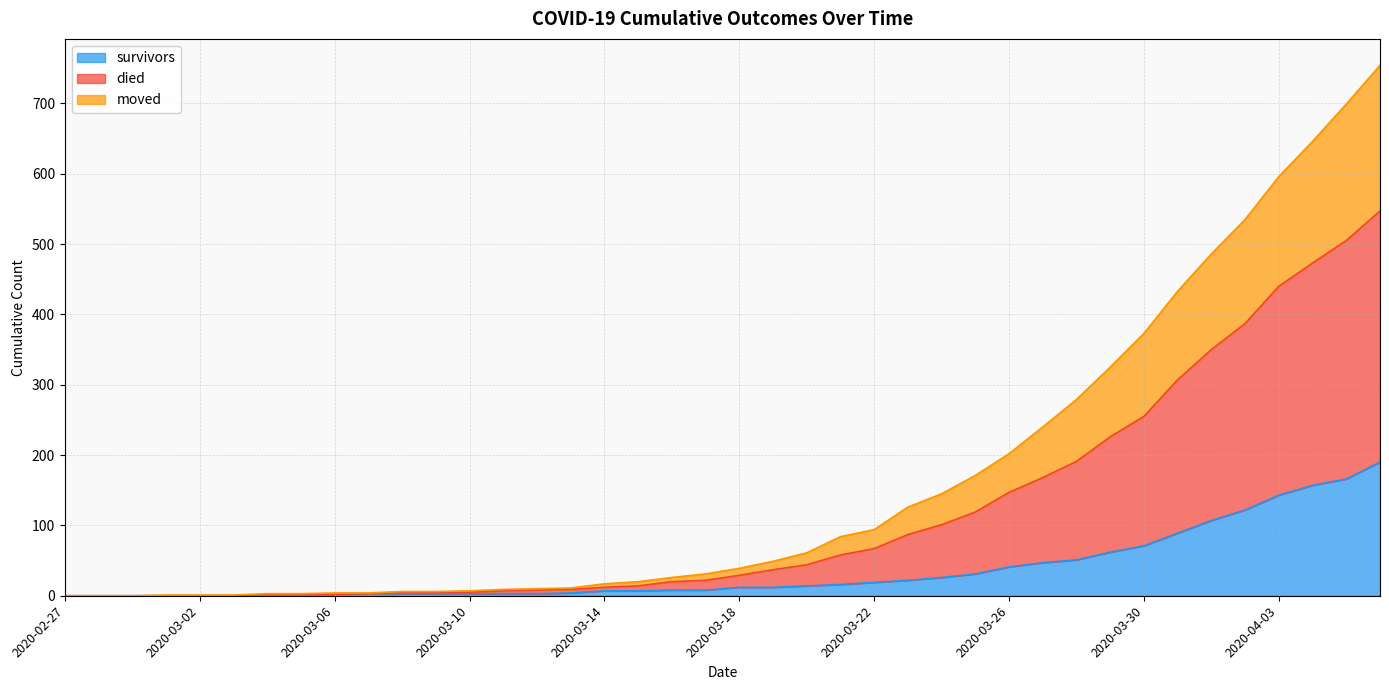

The survivors series shows 8 at 2020-03-21. True or false?

False